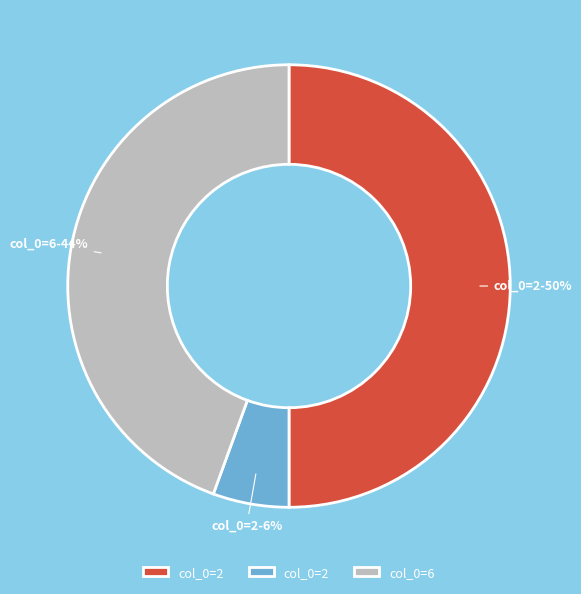

How many slices are in this pie chart?

3